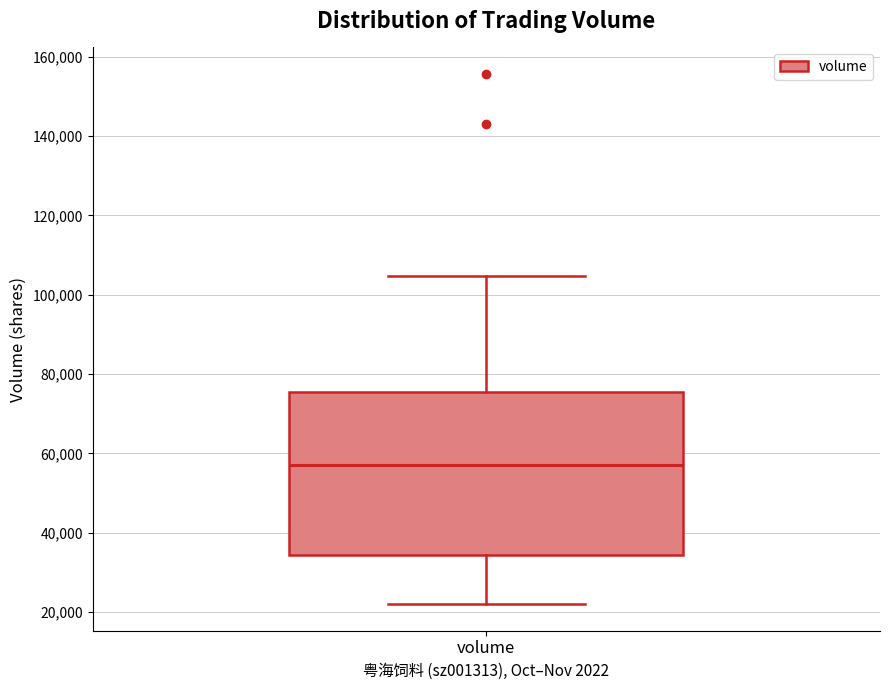

Transcribe this box plot: give where the median line is, the range the box spans, and where the two whiskers end, as read against the y-axis. The values are not printed on the chart, so give them approximately, as read against the axis.

median 58000, box 34000 to 76000, whiskers 22000 to 104000